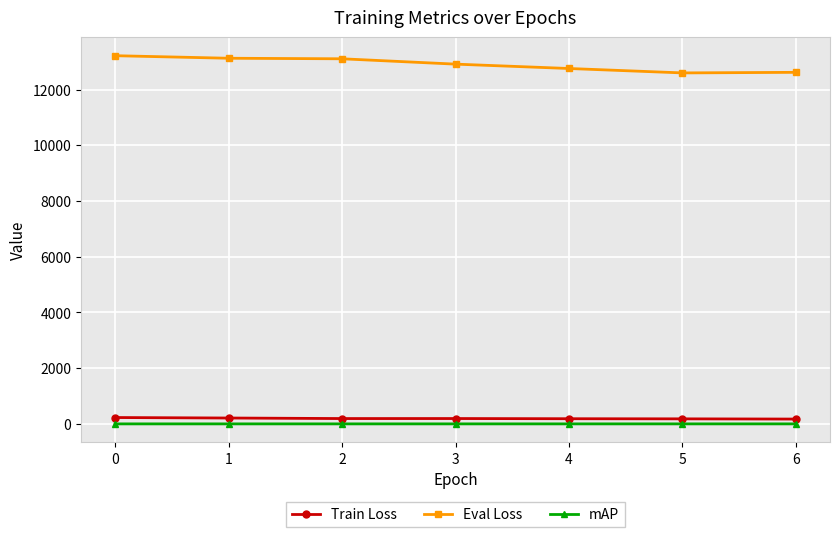

Which series has the widest spread of values?

Eval Loss